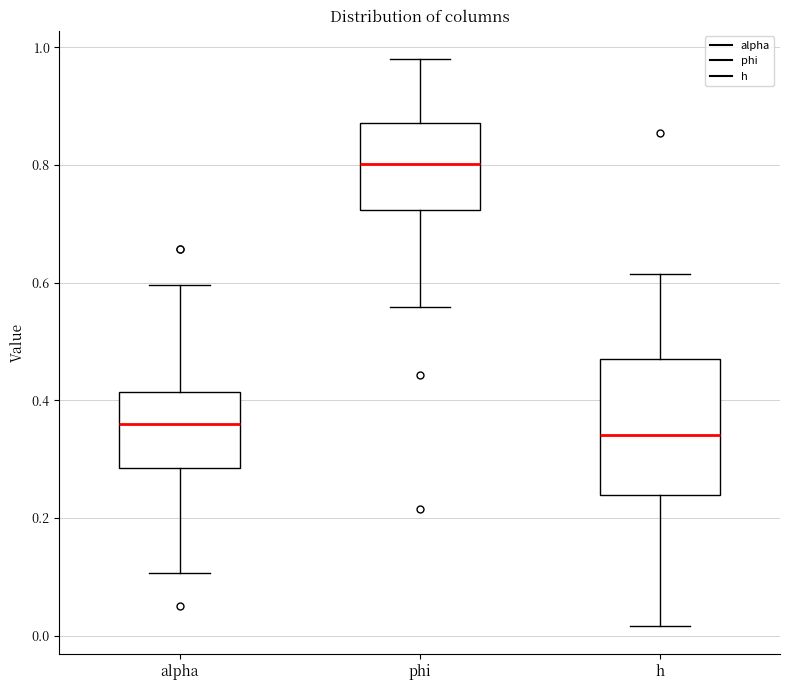

Reading left to right, transcribe this box plot: for each box, give where its median line is, the range the box spans, and where its two whiskers end, as read against the y-axis. The values are not printed on the chart, so give them approximately, as read against the axis.

alpha: median 0.36, box 0.28 to 0.42, whiskers 0.10 to 0.60
phi: median 0.80, box 0.72 to 0.88, whiskers 0.56 to 0.98
h: median 0.34, box 0.24 to 0.48, whiskers 0.02 to 0.62